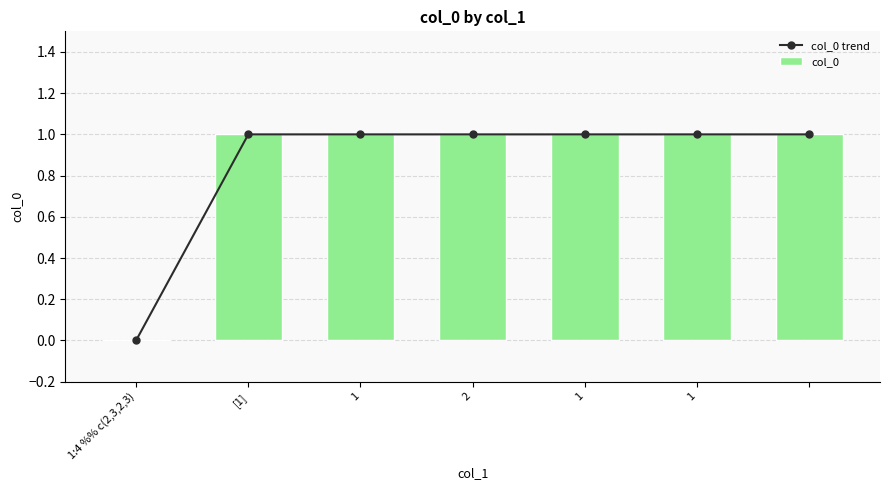

Which category has the highest value in the col_0 trend series?

[1]